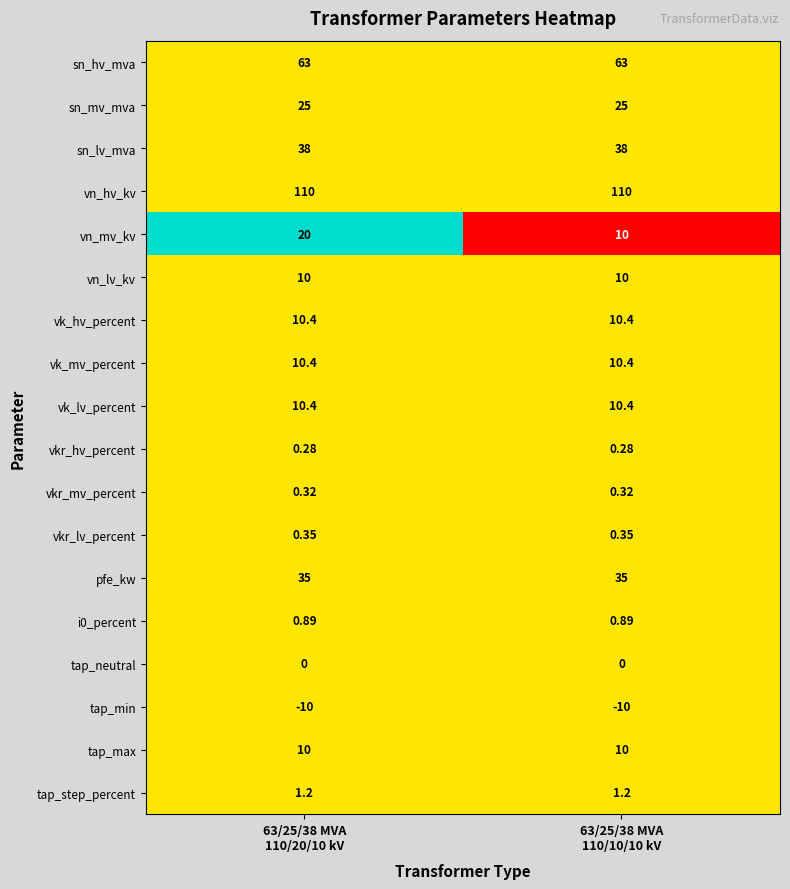

Which series has the largest total across all categories?

vn_hv_kv